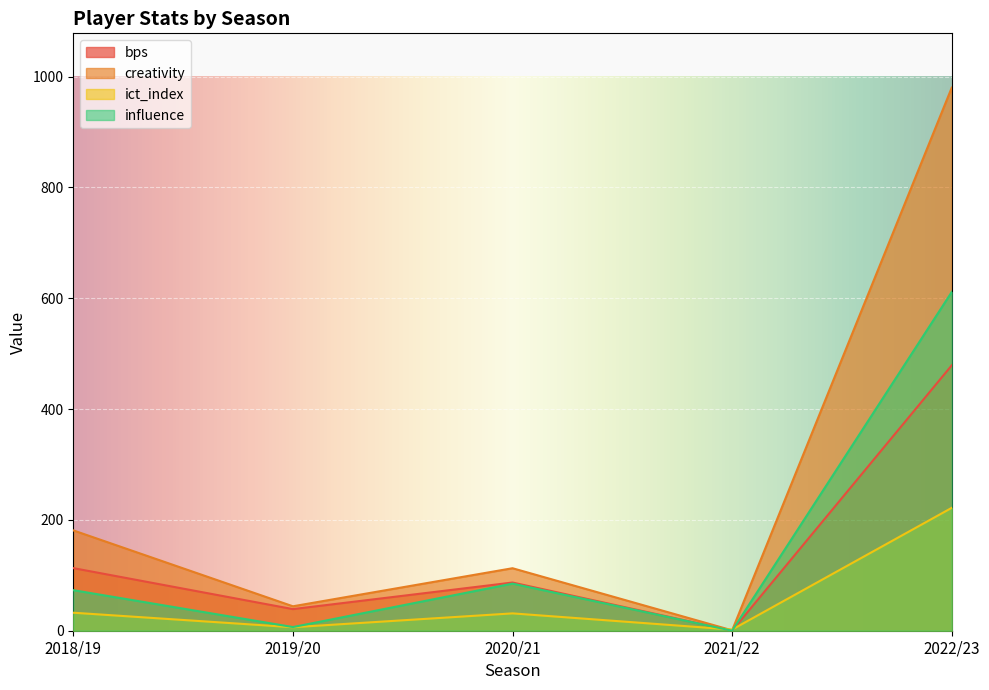

What is the sum of the bps values at 2021/22 and 2022/23?

479.0